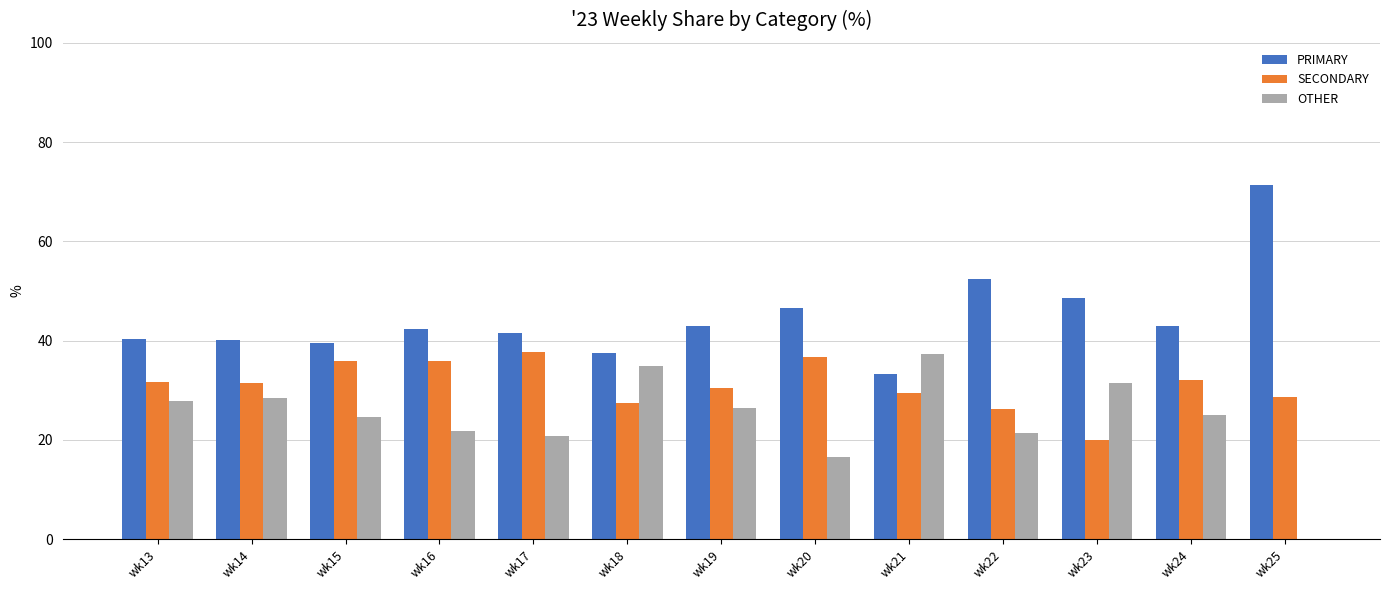

The value of OTHER at wk22 is 38.0. True or false?

False